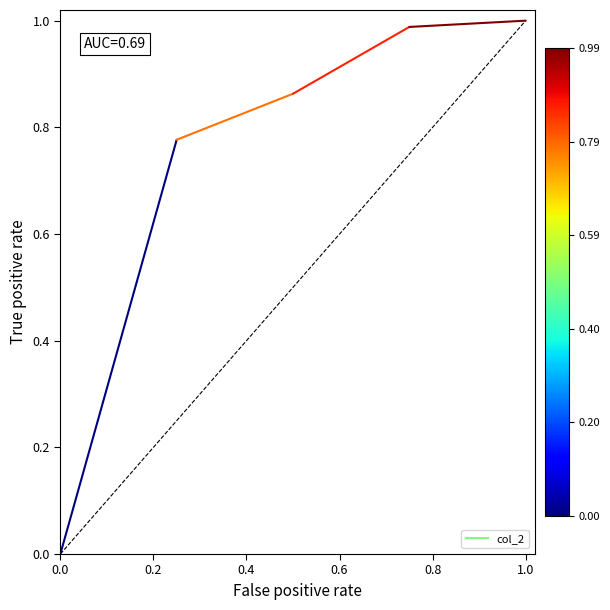

What is the average value?

0.4